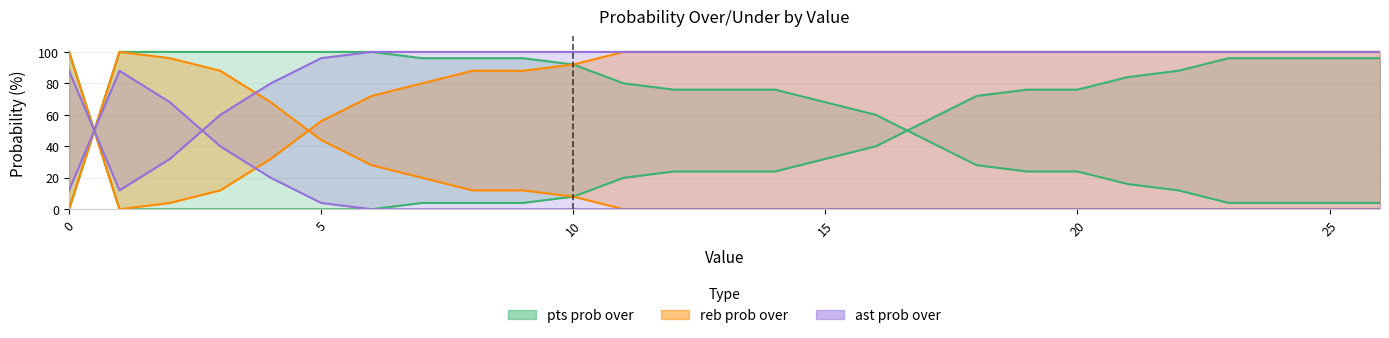

What is the spread (max minus min) of values at 25?

100